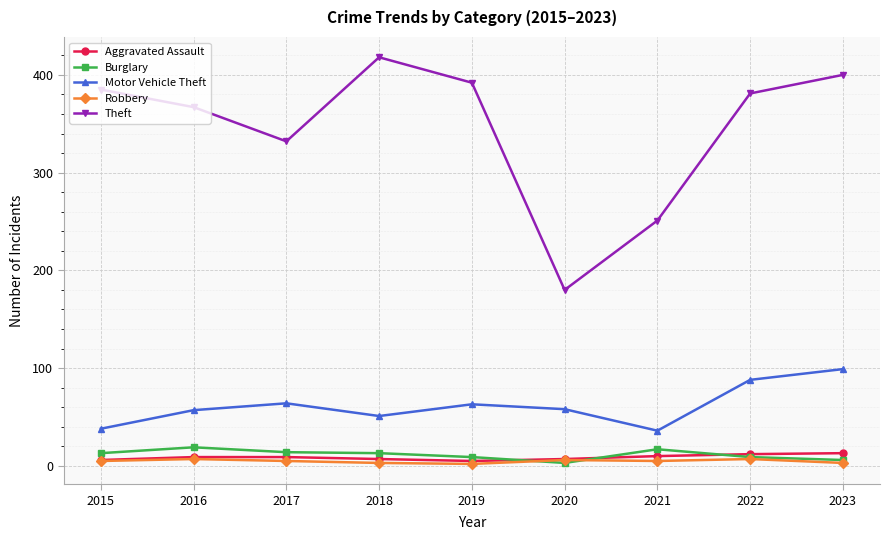

Count the number of data series in this chart.

5